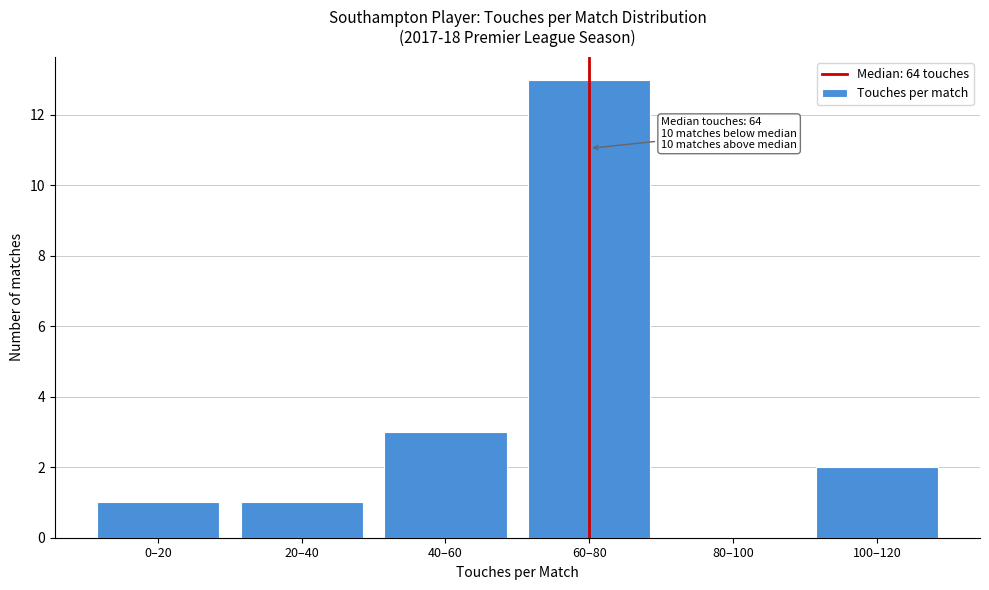

Reading right to left, extract all data points from this chart.

100–120=2	80–100=0	60–80=13	40–60=3	20–40=1	0–20=1